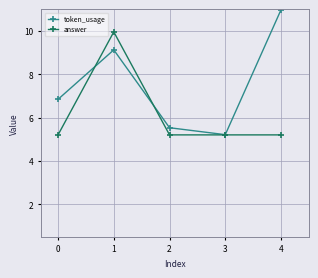

What is the sum of all answer values?

30.8